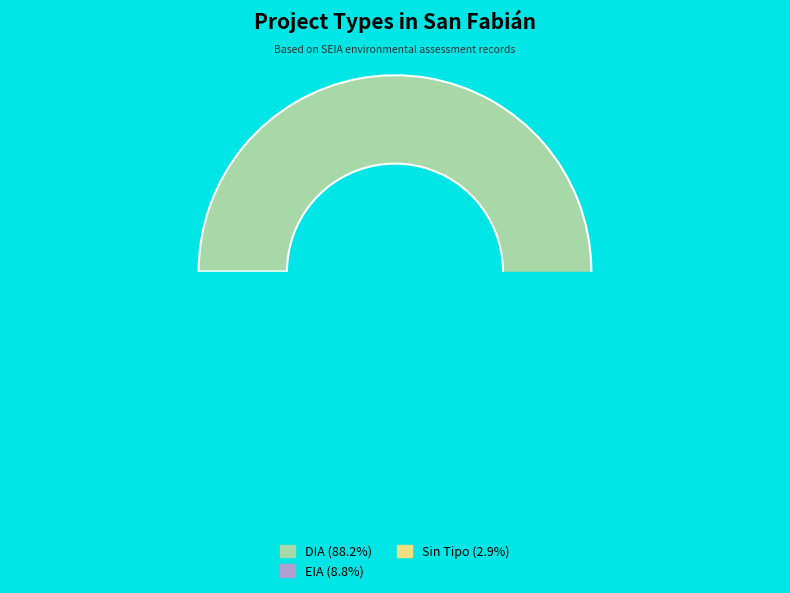

What is the majority slice?

DIA